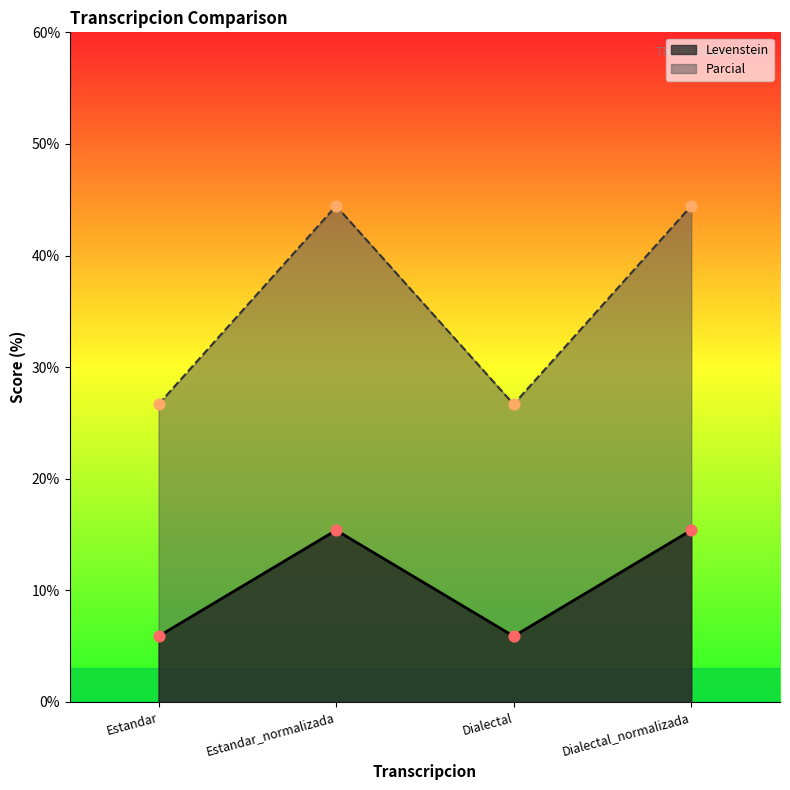

What are all the series names shown in the legend?

Levenstein, Parcial